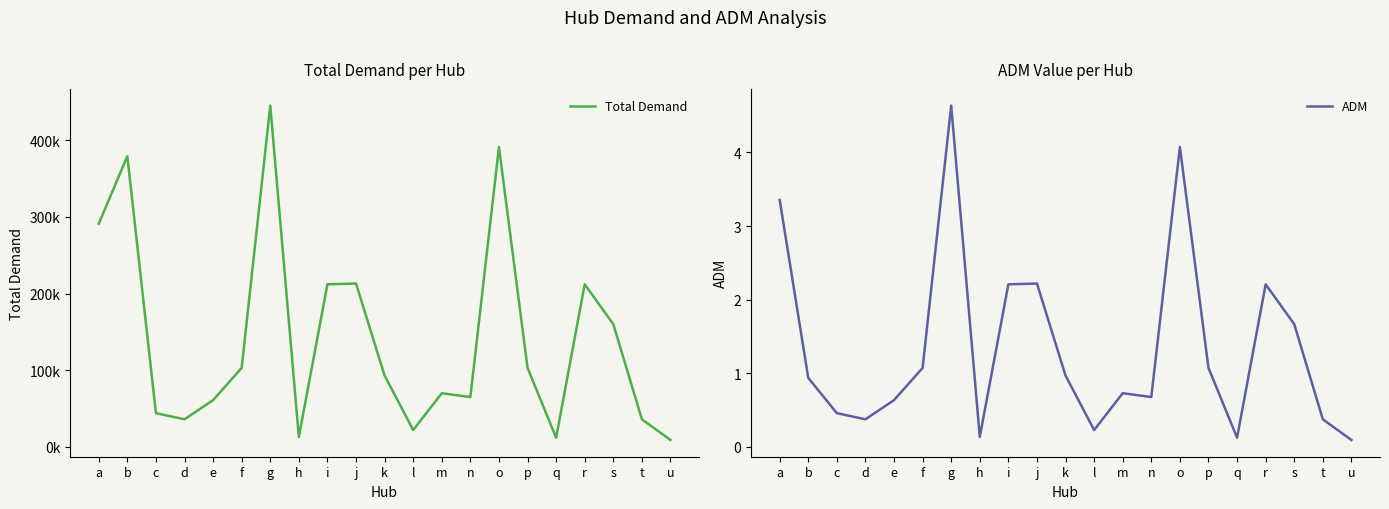

True or false: ADM and Total Demand cross at least once.

False